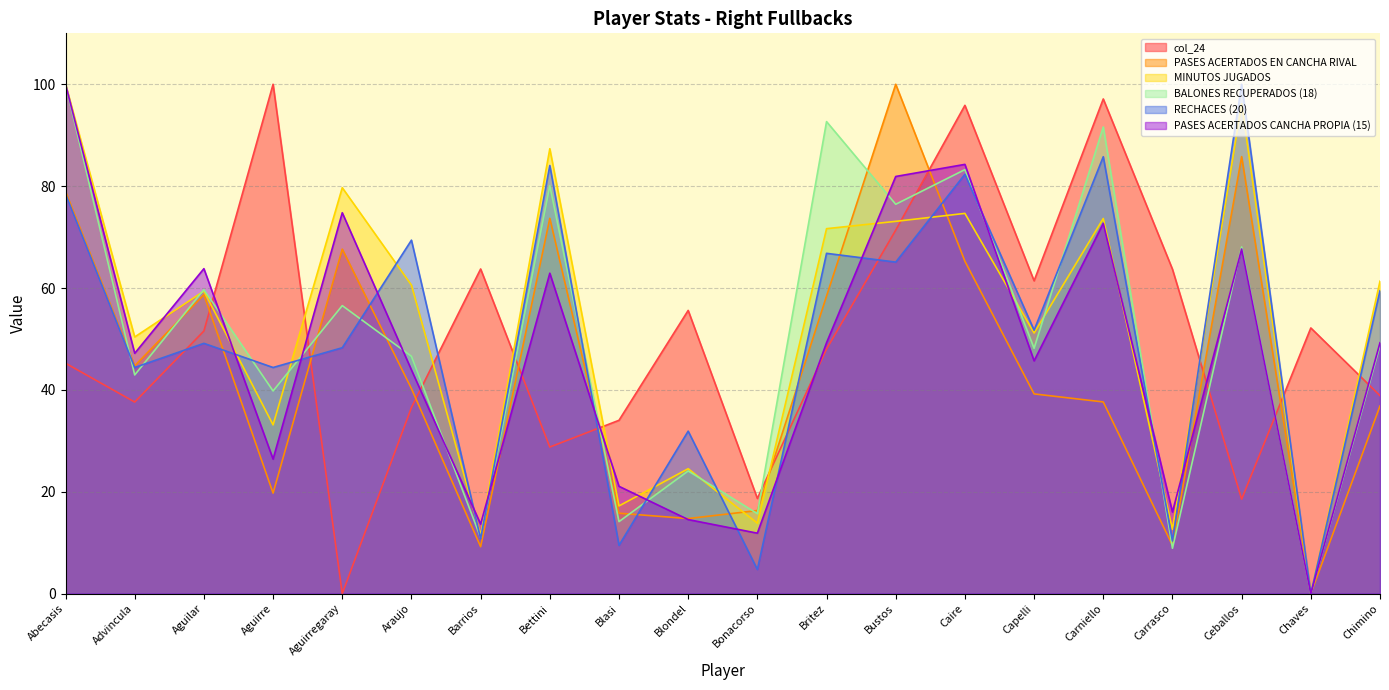

Reading right to left, transcribe all the data shown in this chart.

col_24: 38.9	52.2	18.5	63.7	97.1	61.4	95.9	71.4	48.0	18.7	55.6	34.0	28.8	63.7	36.5	0.0	100.0	51.6	37.6	45.2
PASES ACERTADOS EN CANCHA RIVAL: 36.8	0.0	85.8	9.5	37.6	39.2	65.3	100.0	58.4	16.3	14.7	15.8	73.7	9.2	40.3	67.6	19.7	58.7	44.7	78.9
MINUTOS JUGADOS: 61.3	0.0	96.2	12.6	73.7	51.2	74.7	73.1	71.7	13.8	24.5	17.2	87.3	11.5	60.6	79.7	33.1	59.4	50.4	100.0
BALONES RECUPERADOS (18): 48.7	0.0	68.1	8.9	91.6	48.2	83.2	76.4	92.7	15.7	24.1	14.1	80.1	11.0	46.6	56.5	39.8	59.7	42.9	100.0
RECHACES (20): 59.5	0.0	100.0	10.3	85.8	51.7	82.3	65.1	66.8	4.7	31.9	9.5	84.1	10.8	69.4	48.3	44.4	49.1	44.4	78.4
PASES ACERTADOS CANCHA PROPIA (15): 49.3	0.0	67.7	16.0	72.7	45.7	84.3	81.9	49.3	11.9	14.5	21.1	62.9	13.6	43.9	74.8	26.4	63.8	47.2	100.0